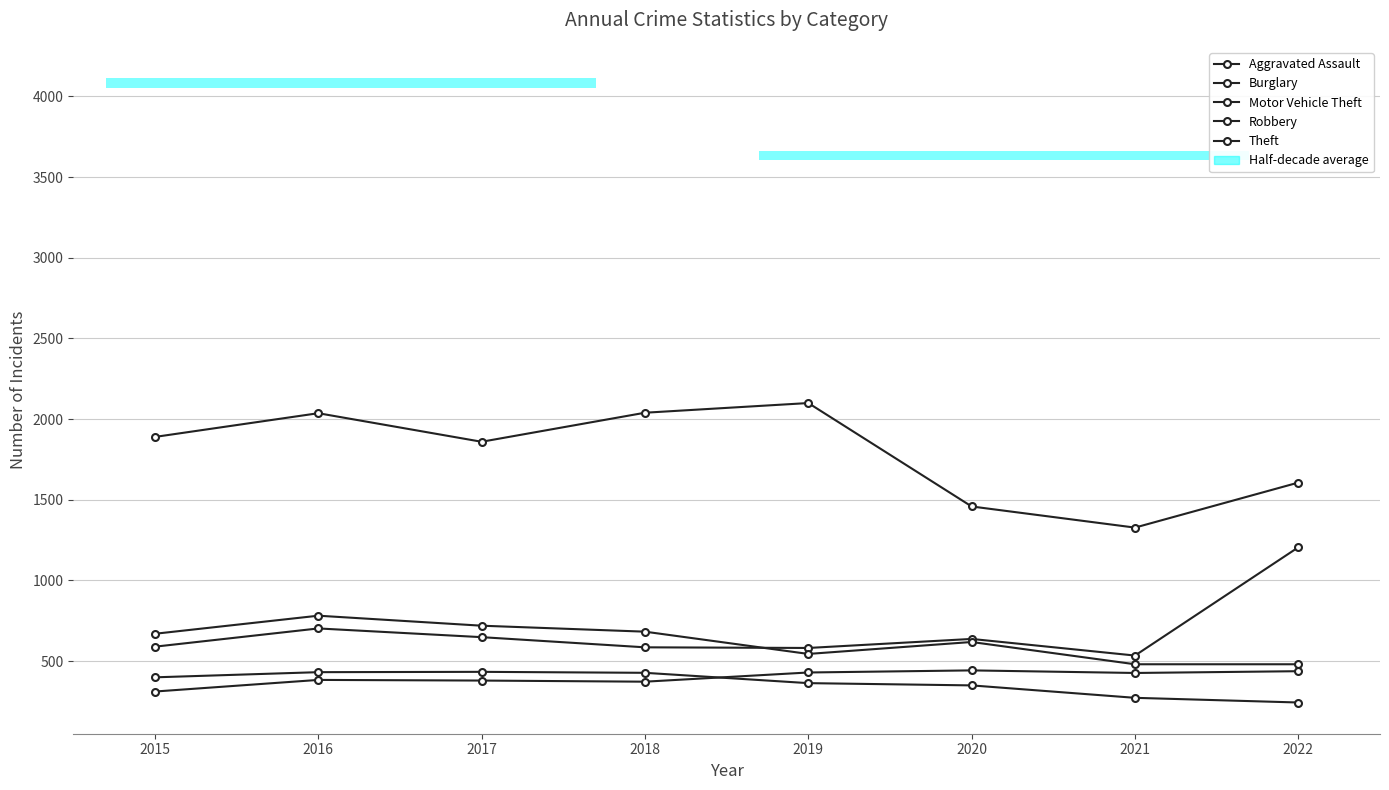

Reading left to right, extract all data points from this chart.

Aggravated Assault: 2015=311	2016=383	2017=379	2018=372	2019=429	2020=442	2021=426	2022=437
Burglary: 2015=399	2016=431	2017=433	2018=427	2019=363	2020=349	2021=272	2022=243
Motor Vehicle Theft: 2015=589	2016=702	2017=648	2018=585	2019=581	2020=637	2021=534	2022=1205
Robbery: 2015=669	2016=781	2017=719	2018=682	2019=544	2020=618	2021=480	2022=480
Theft: 2015=1889	2016=2036	2017=1859	2018=2039	2019=2099	2020=1458	2021=1327	2022=1606